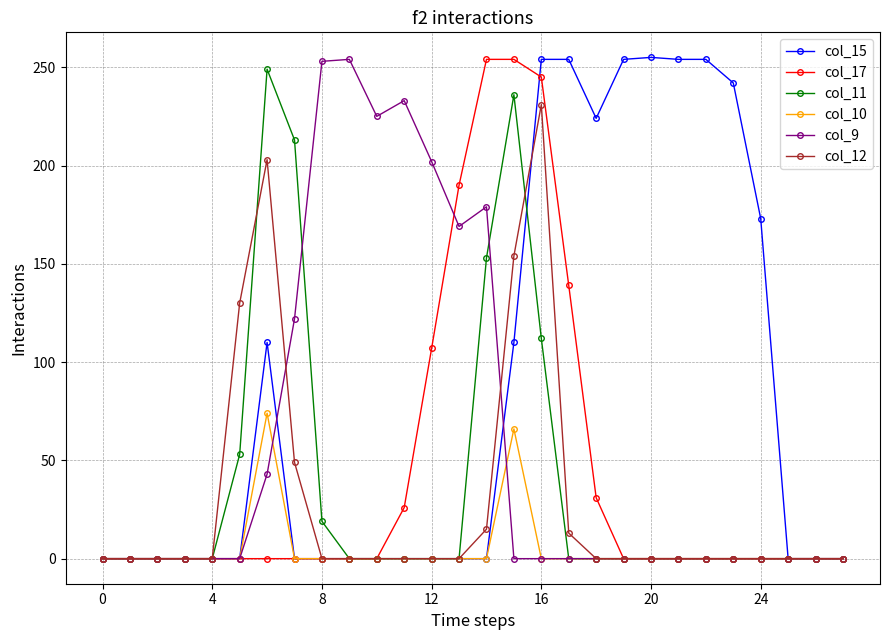

What is the maximum value shown in the chart?

255